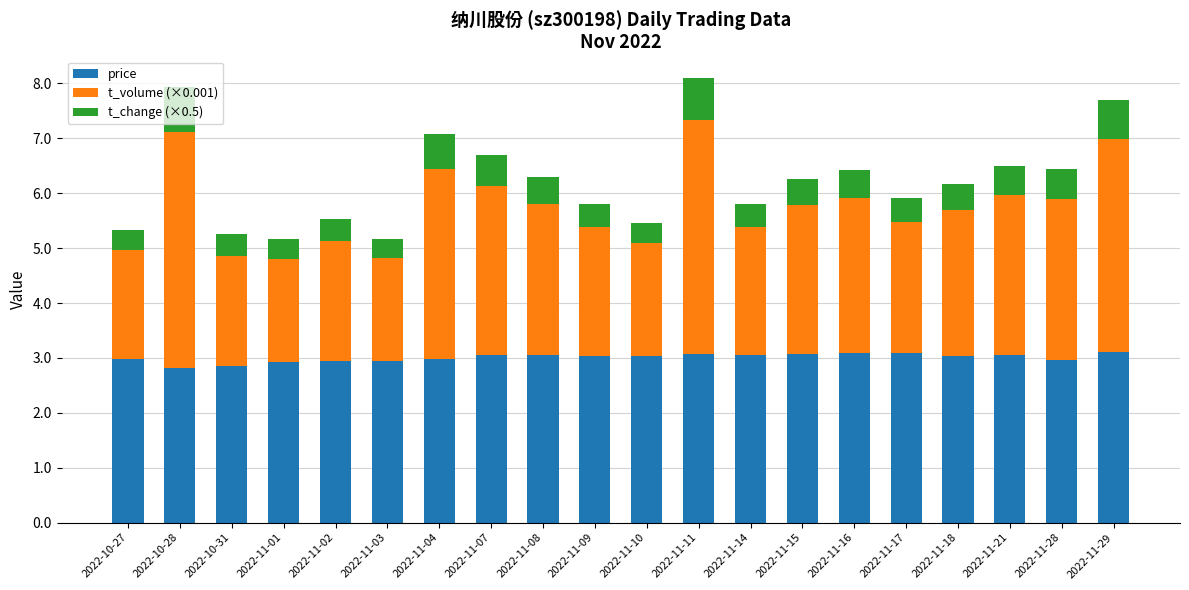

What is the average value of the price series?

3.0